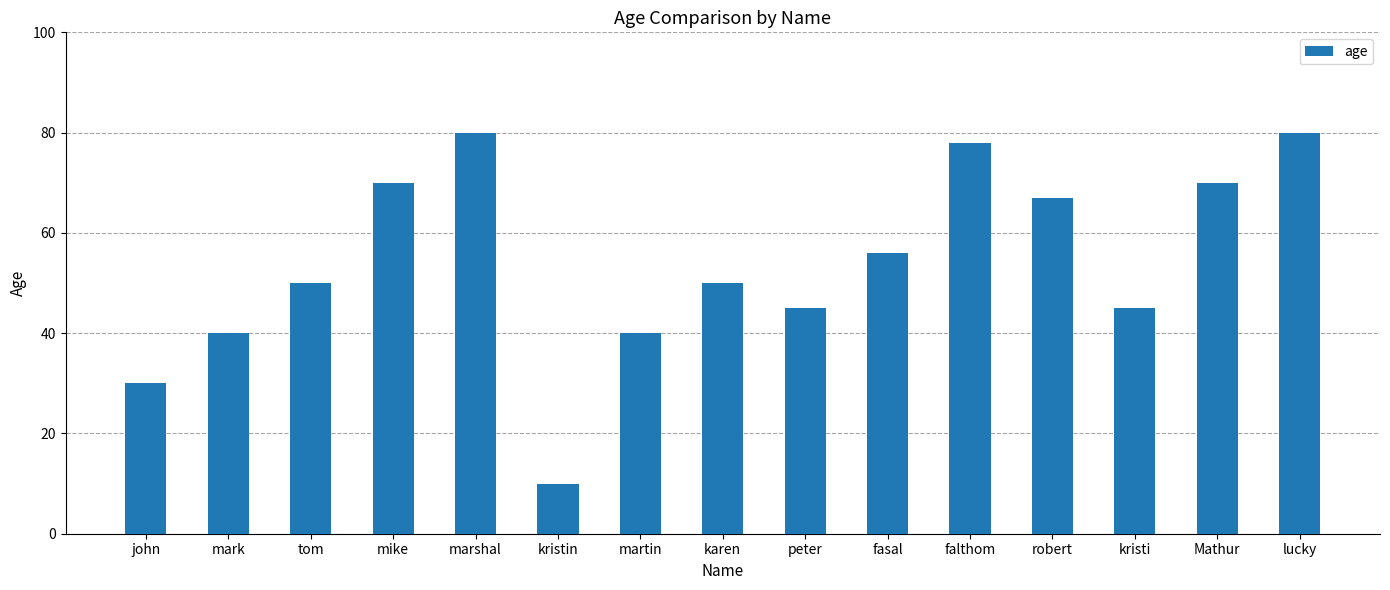

Reading right to left, transcribe all the data shown in this chart.

lucky=80	Mathur=70	kristi=45	robert=67	falthom=78	fasal=56	peter=45	karen=50	martin=40	kristin=10	marshal=80	mike=70	tom=50	mark=40	john=30